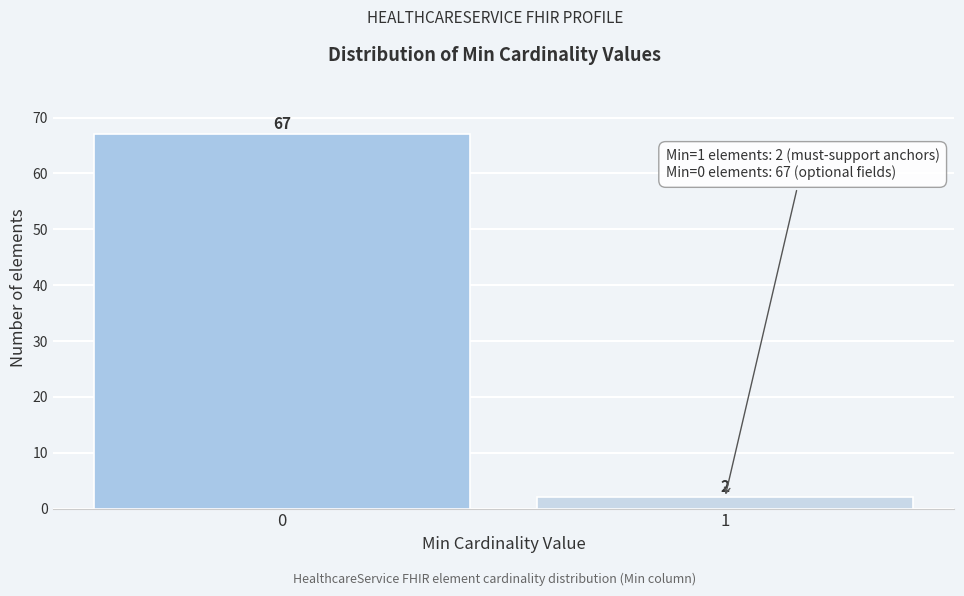

Reading left to right, transcribe all the data shown in this chart.

0=67	1=2